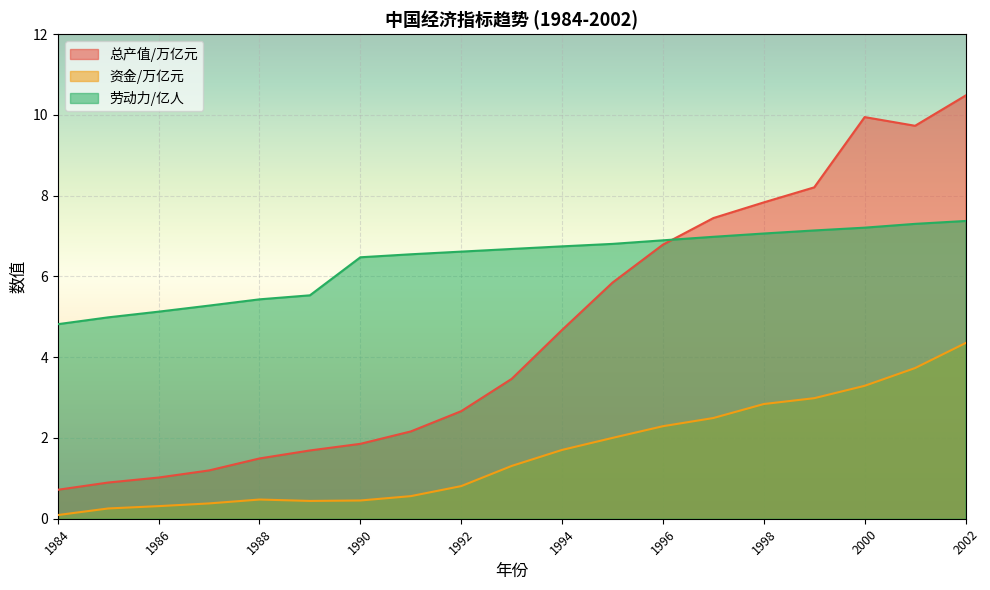

What is the value of the 总产值/万亿元 point at the 18th from the left?

9.7